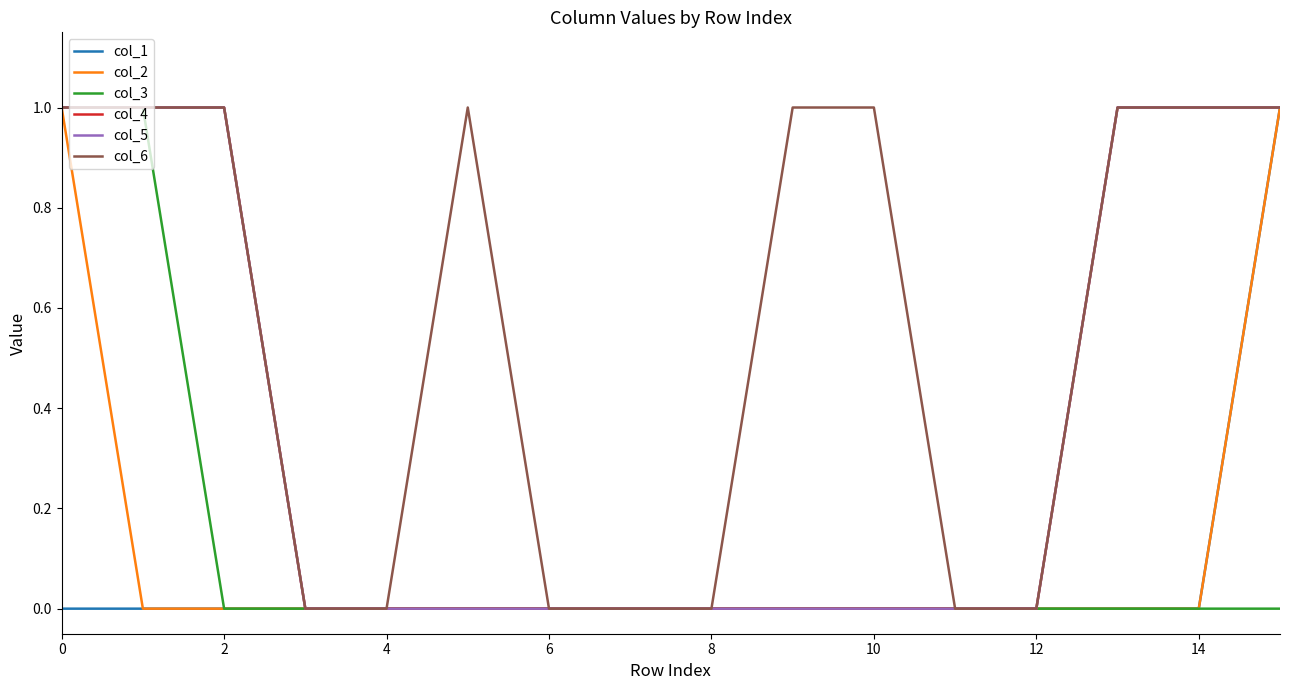

Reading left to right, extract all data points from this chart.

col_1: 0	0	0	0	0	0	0	0	0	0	0	0	0	0	0	1
col_2: 1	0	0	0	0	0	0	0	0	0	0	0	0	0	0	1
col_3: 1	1	0	0	0	0	0	0	0	0	0	0	0	0	0	0
col_4: 1	1	1	0	0	0	0	0	0	0	0	0	0	1	1	1
col_5: 1	1	1	0	0	0	0	0	0	0	0	0	0	1	1	1
col_6: 1	1	1	0	0	1	0	0	0	1	1	0	0	1	1	1